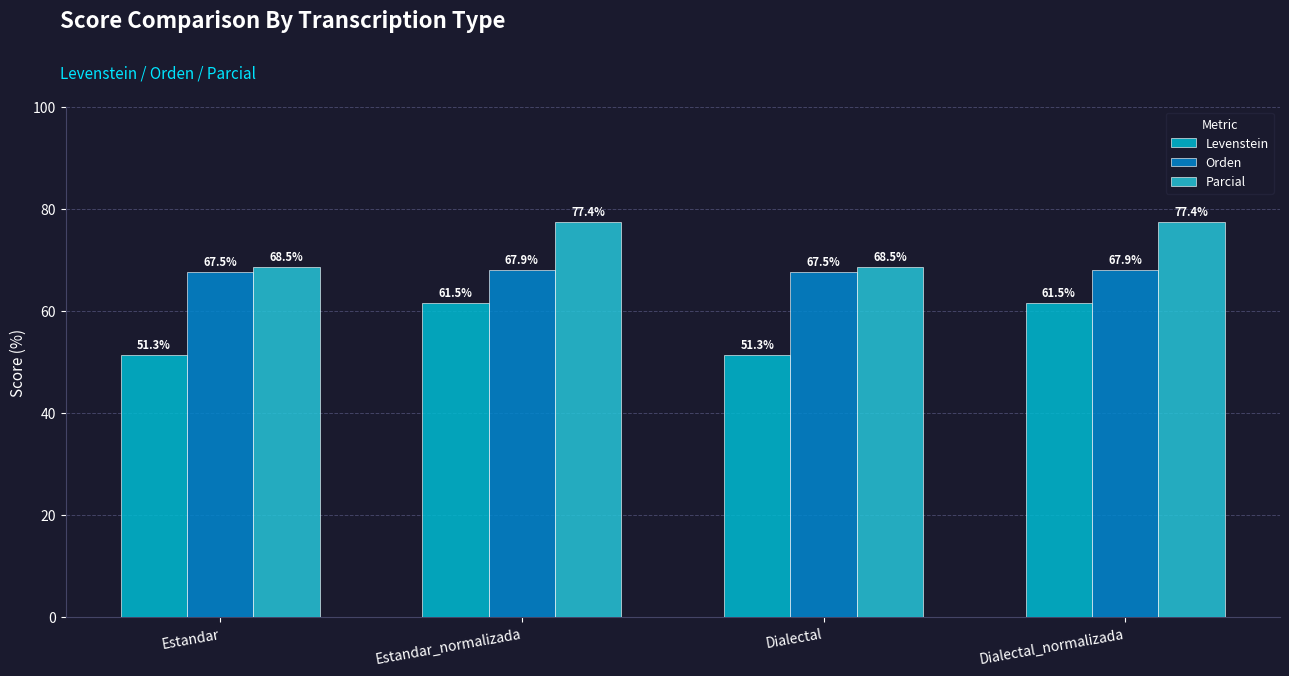

Reading left to right, list all the values displayed in this chart.

Levenstein: 51.3	61.5	51.3	61.5
Orden: 67.5	67.9	67.5	67.9
Parcial: 68.5	77.4	68.5	77.4